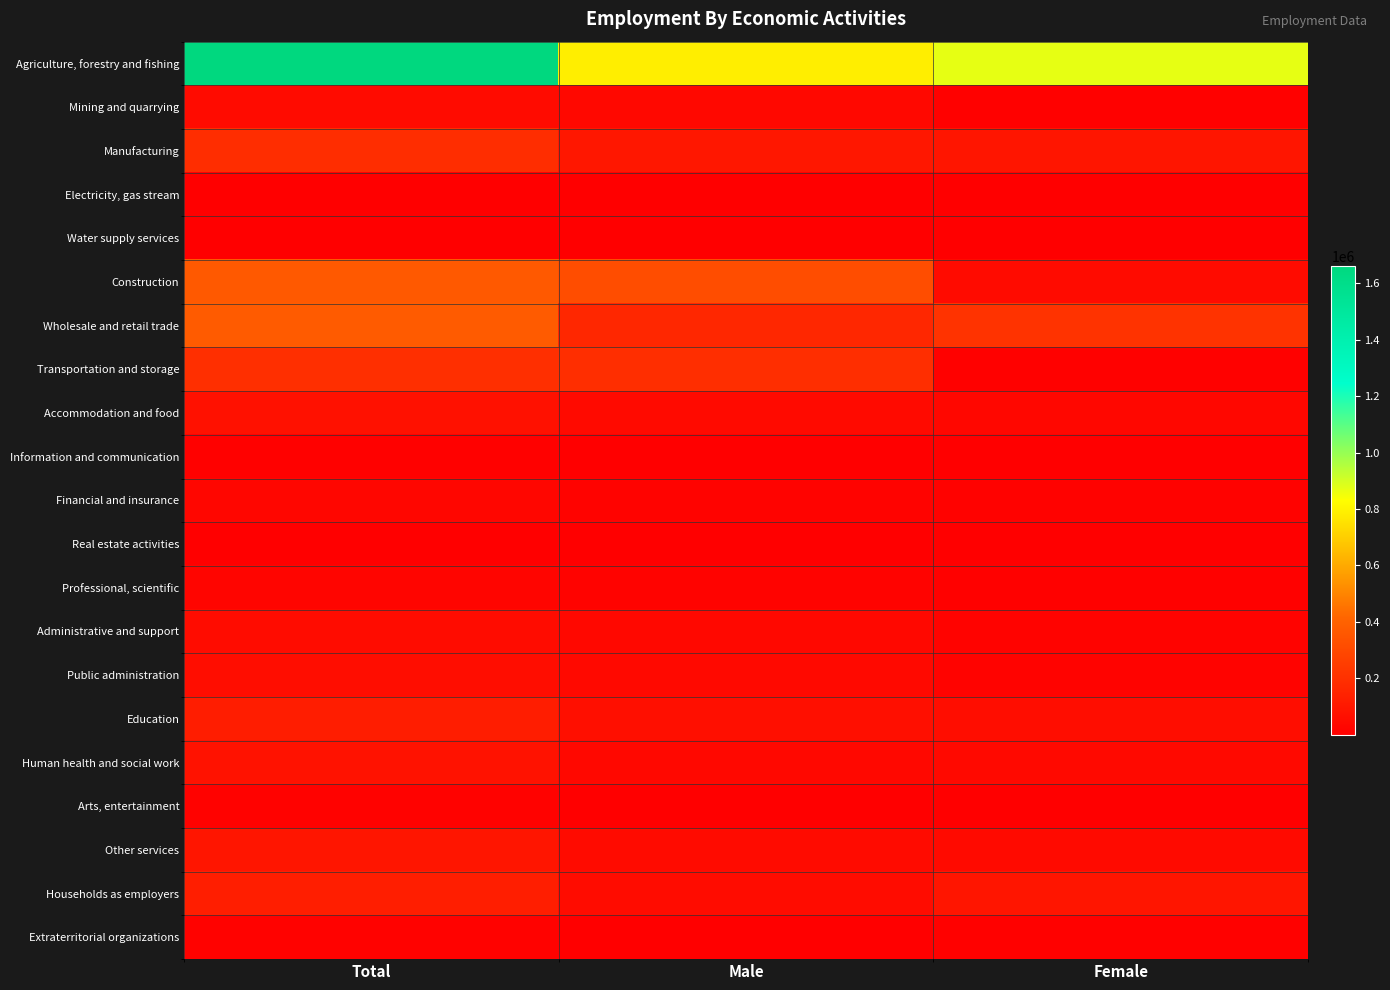

Count the number of categories in the chart.

3